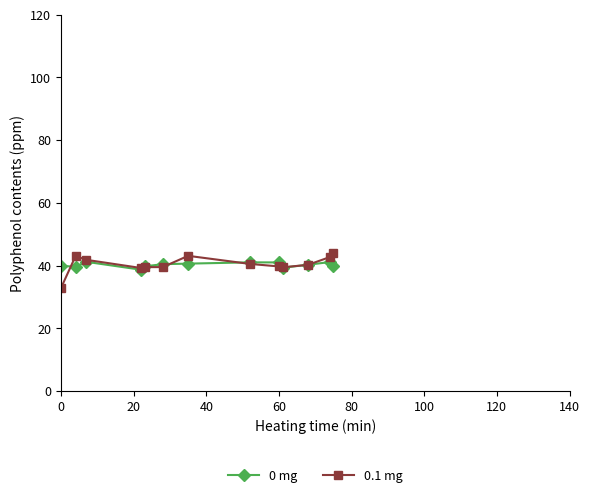

Is this an area chart (filled region under the line)?

No